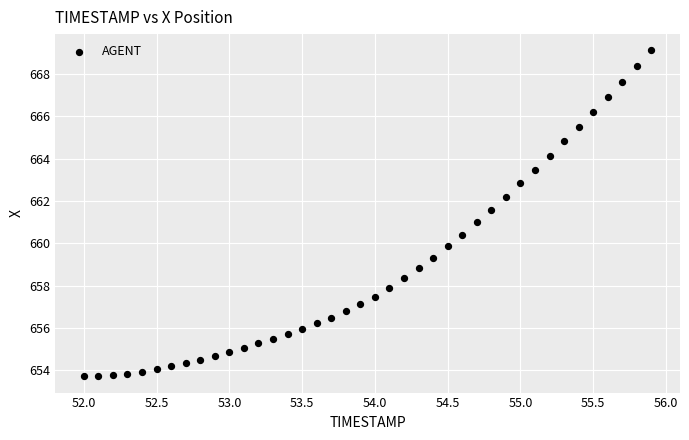

What is the range of Y values (max minus min)?

15.4